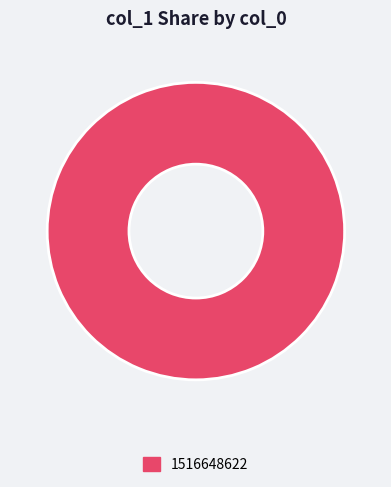

Rank the categories by value from highest to lowest.

1516648622